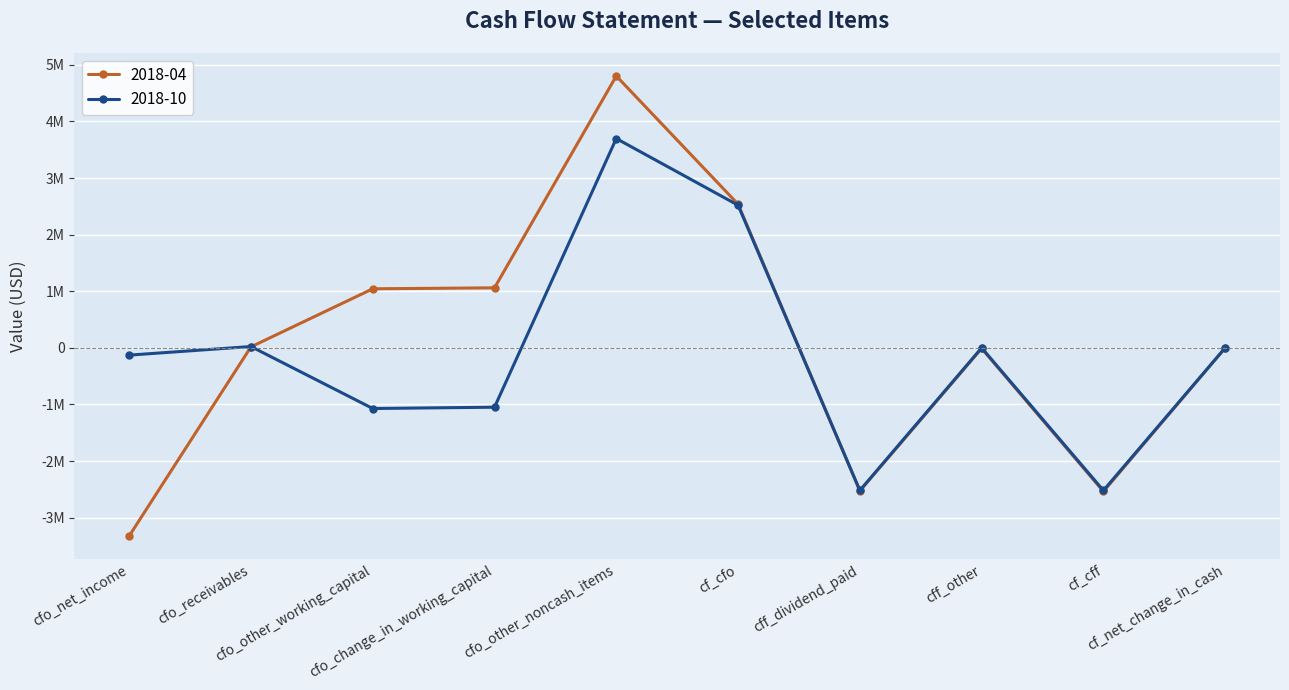

Rank the series by their maximum value, from highest to lowest.

2018-04, 2018-10